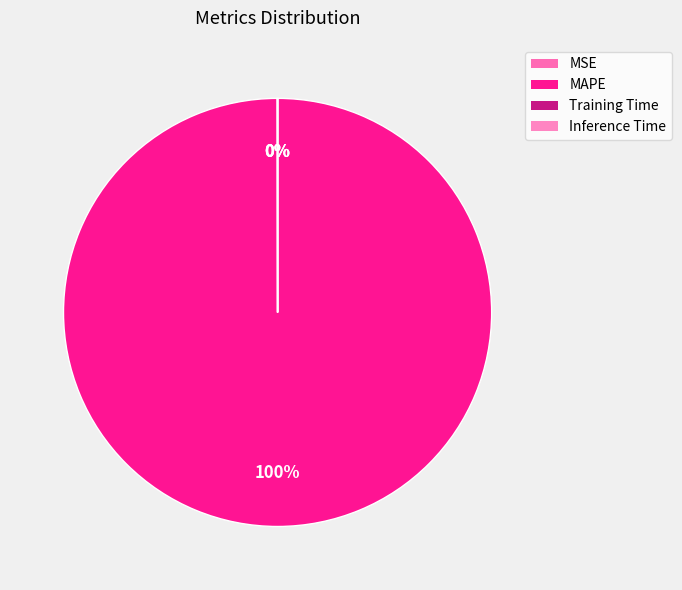

Which category has the smallest portion of the pie?

Inference Time